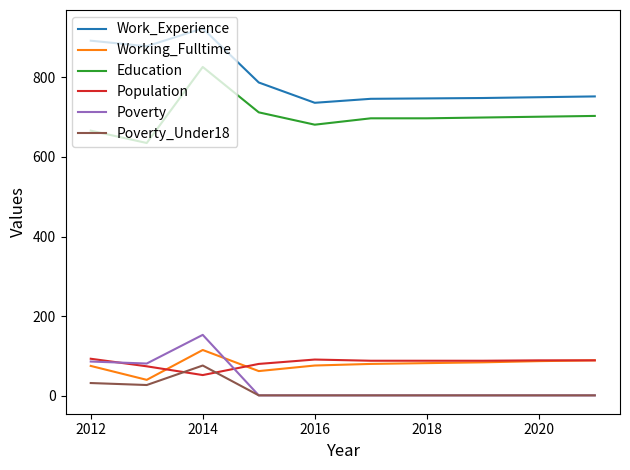

What is the highest value of the Population series?

93